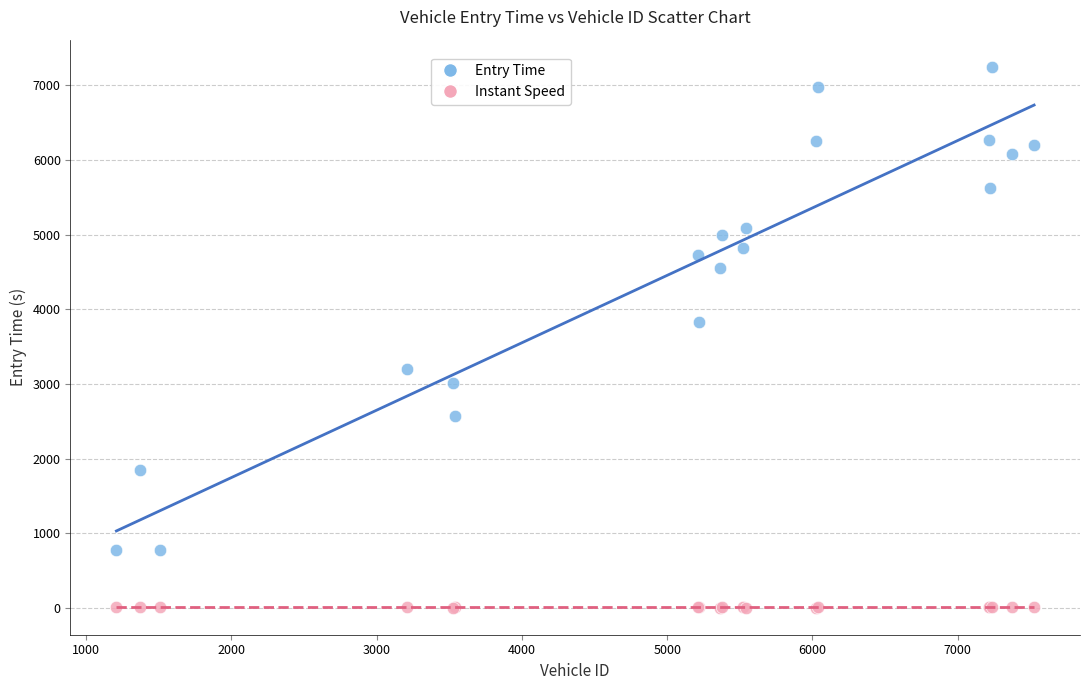

What are all the series names shown in the legend?

Entry Time, Instant Speed